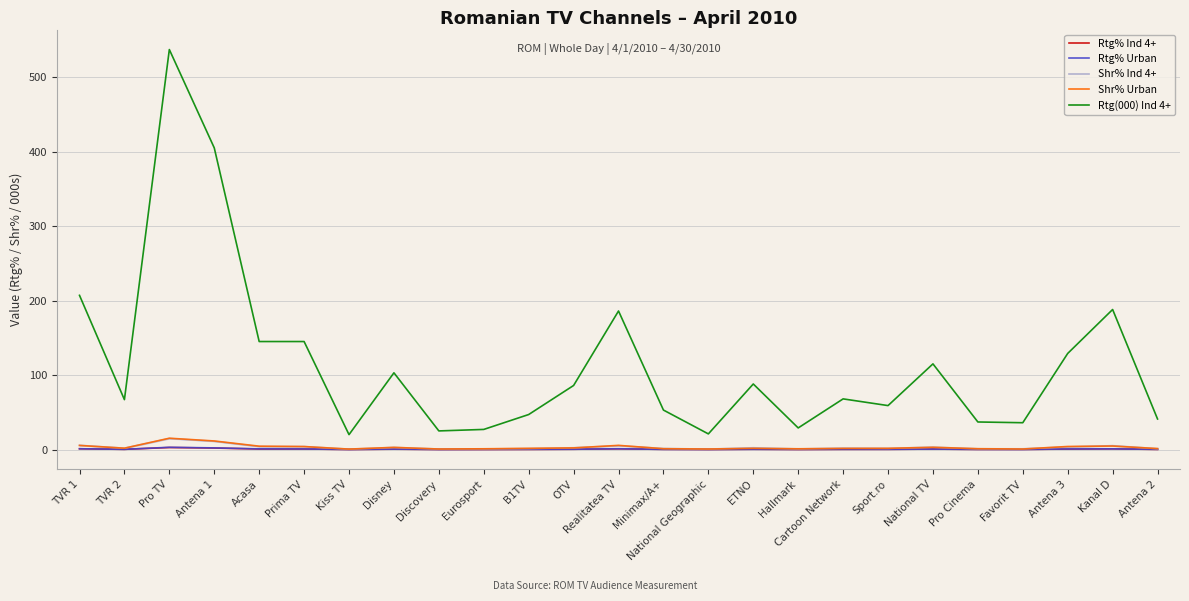

Is it true that Shr% Ind 4+ equals 1.1 at Sport.ro?

False